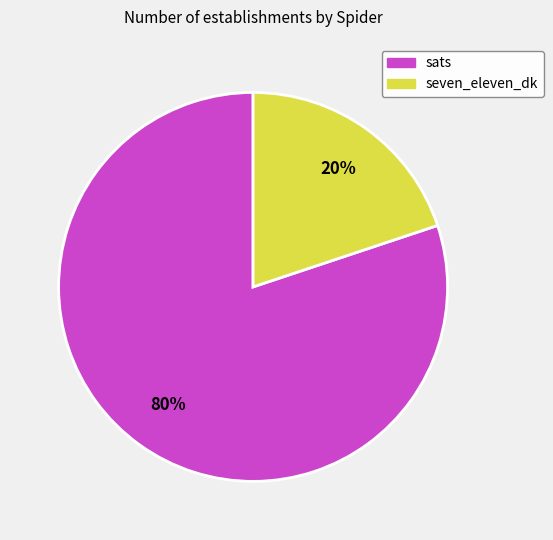

To the nearest percent, what is the average slice percentage?

50%